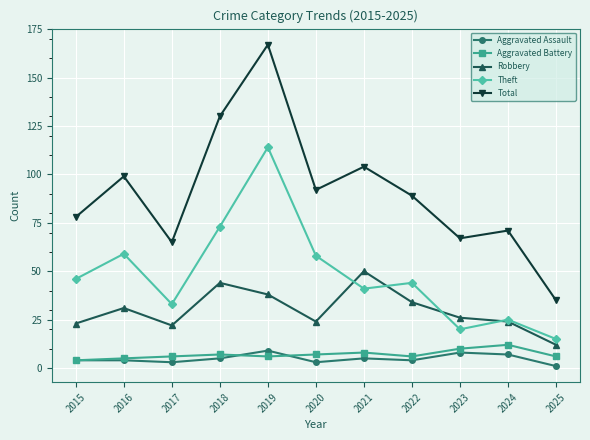

True or false: Robbery has more than 0 interior local peaks.

True